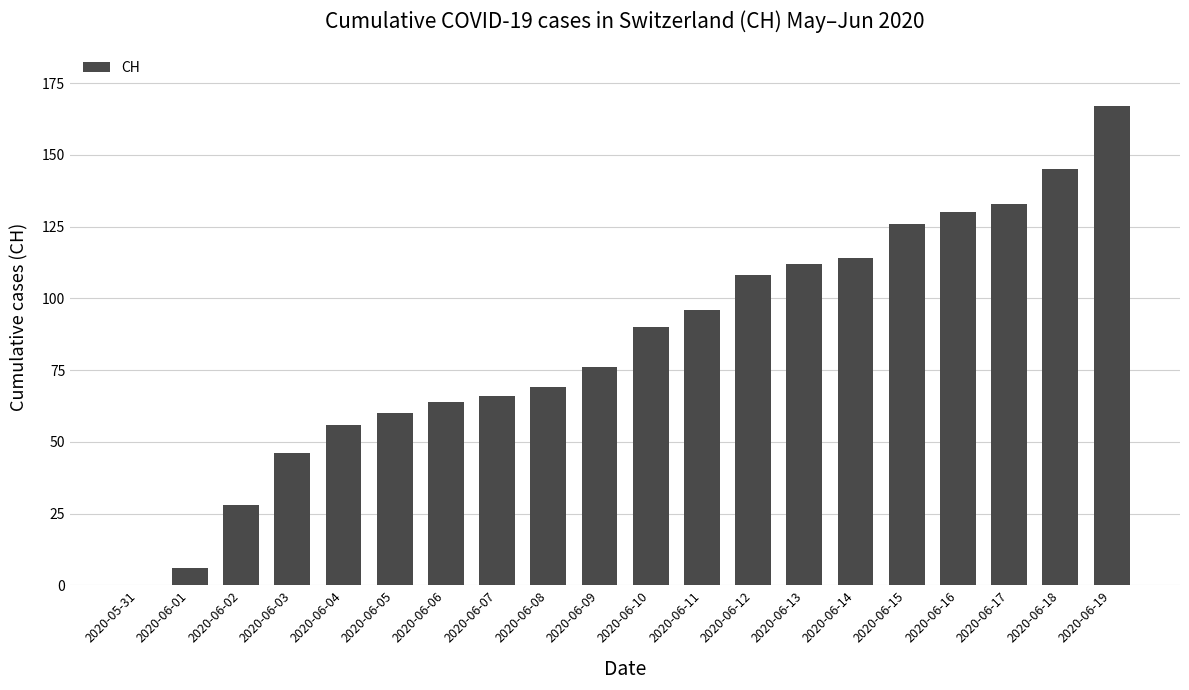

How many positive values are there?

19